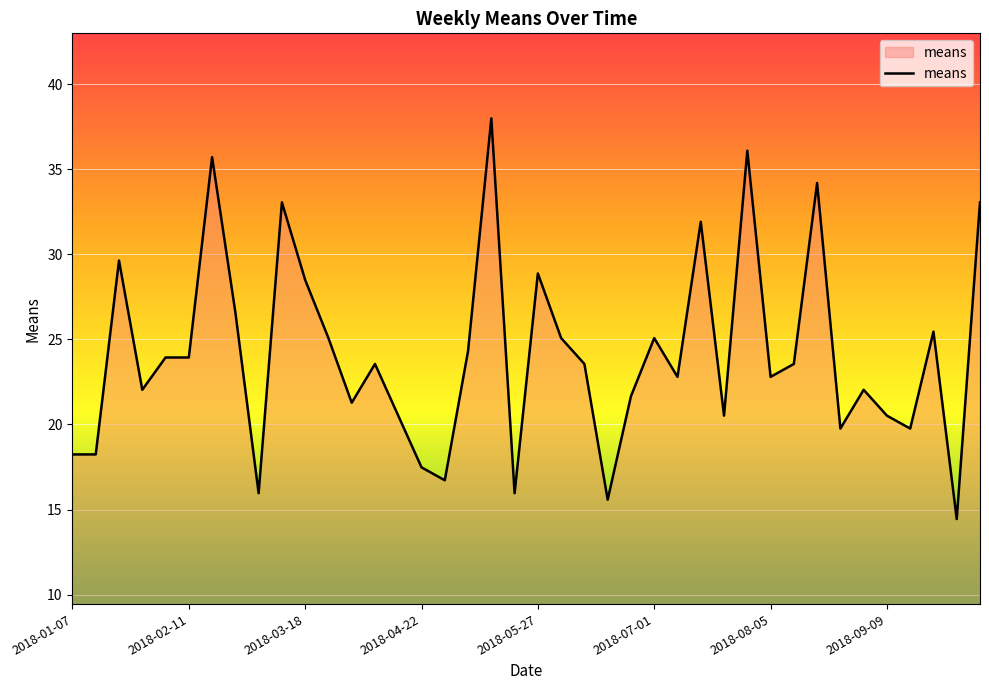

What is the greatest value displayed?

38.0